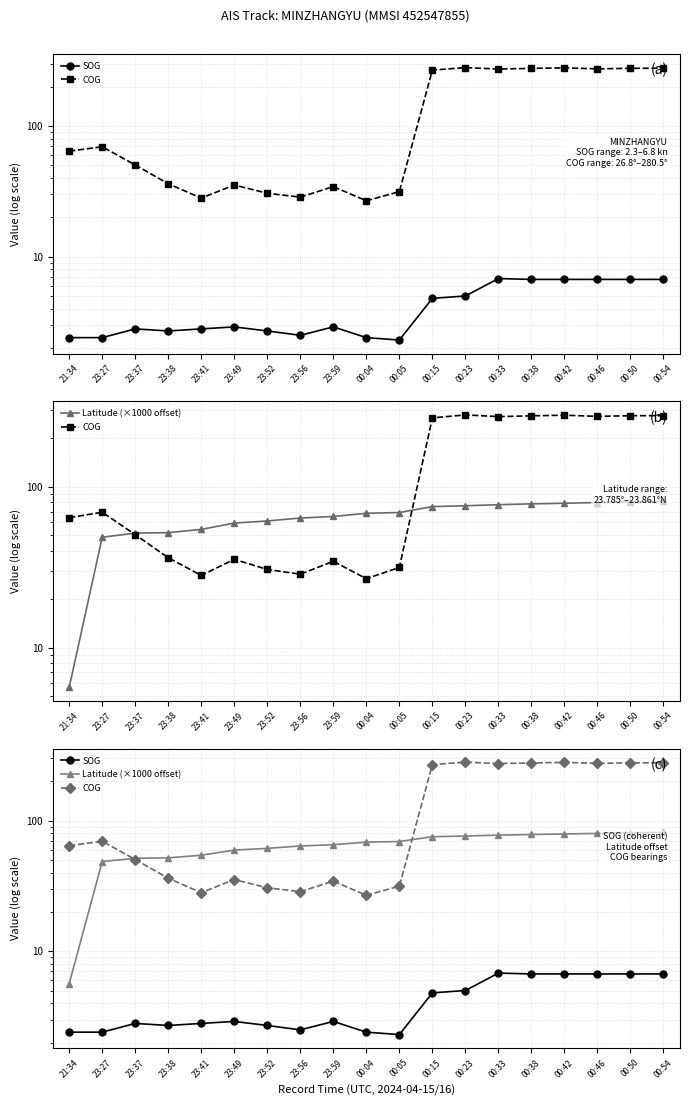

Which series has the widest spread of values?

COG